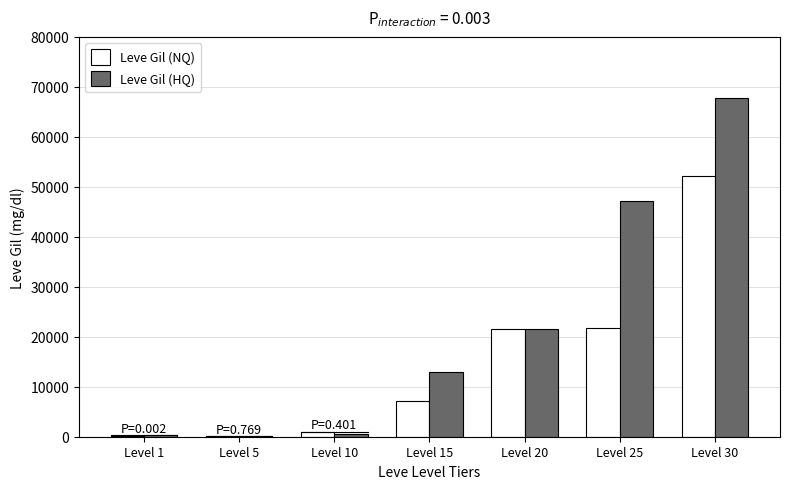

How many data points in Leve Gil (HQ) are above 13040?

3